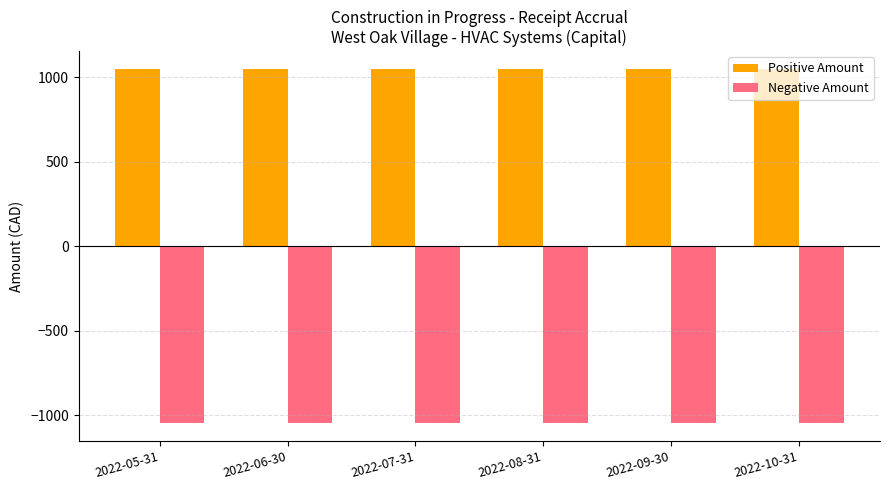

List the series in order of their peak value, highest first.

Positive Amount, Negative Amount